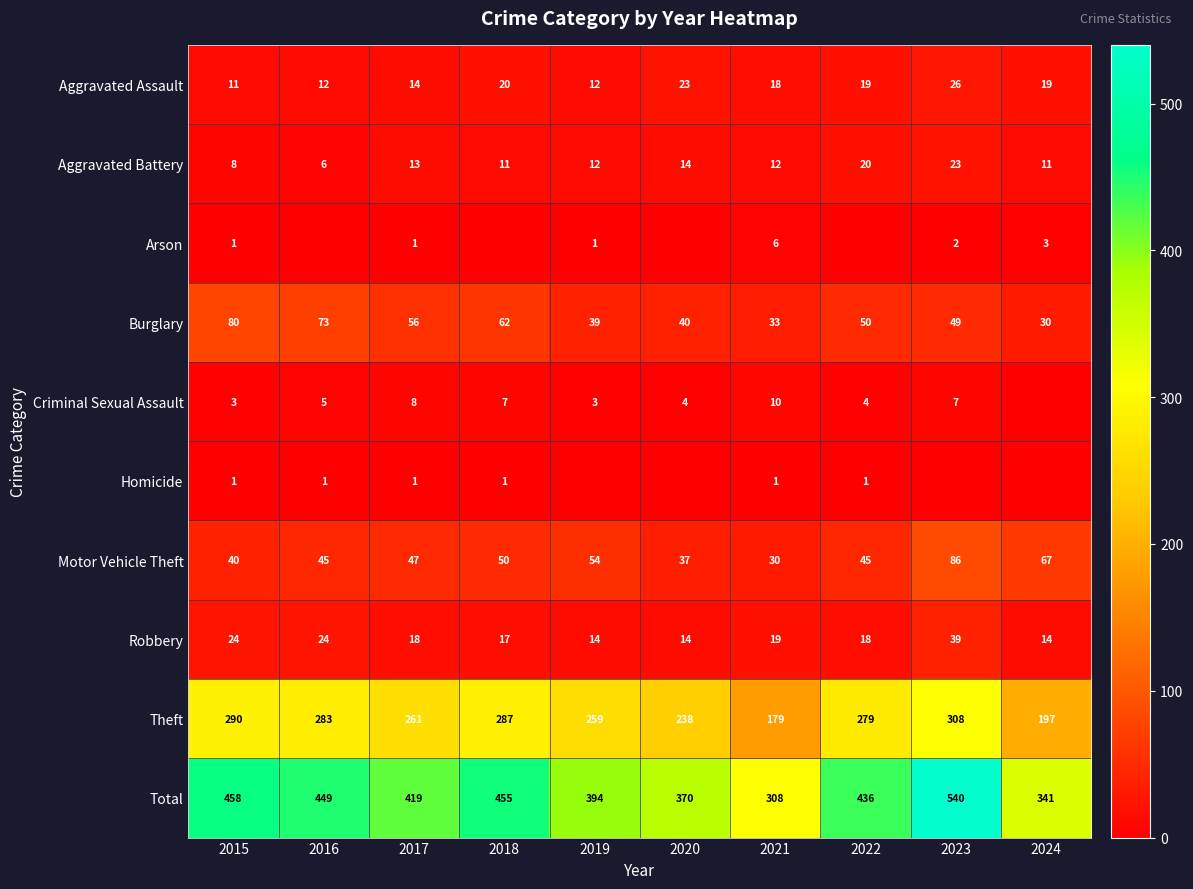

What is the total value across all series at 2015?

916